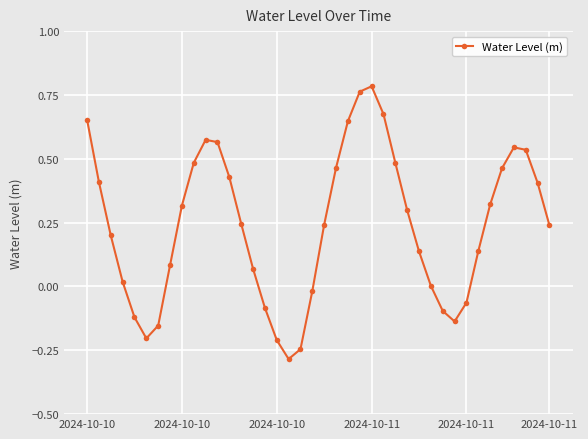

What is the sum of all values?

9.6